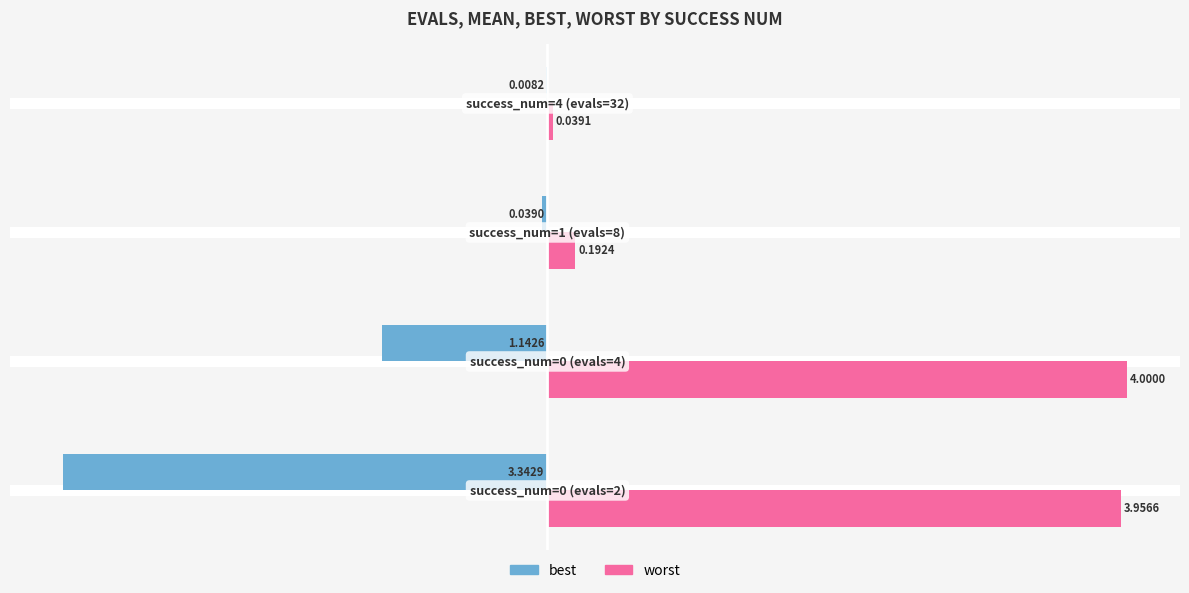

Which series has the largest total across all categories?

worst